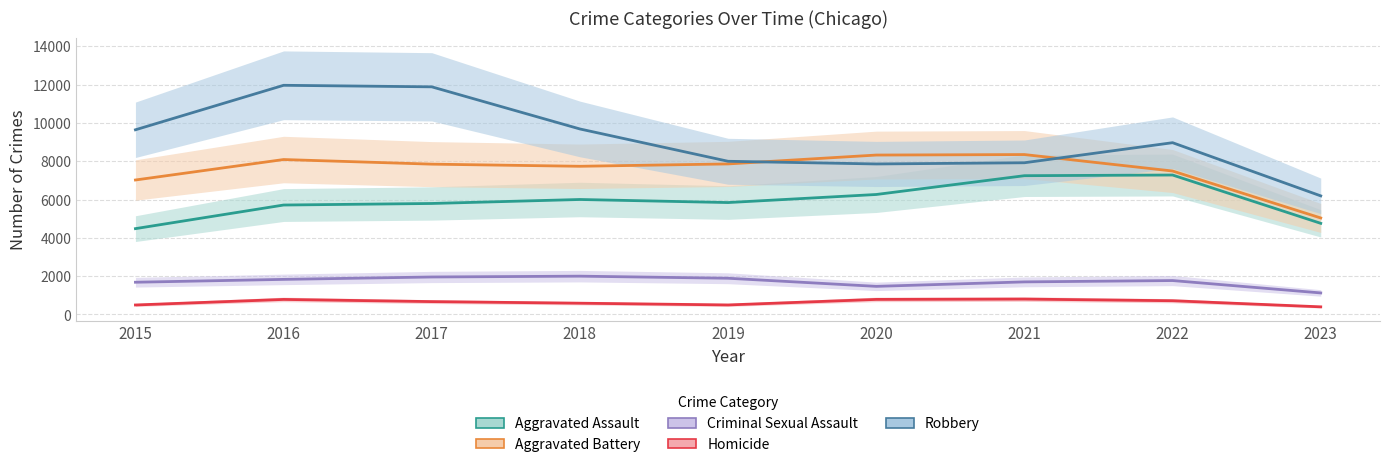

Reading left to right, what are all the values shown in this chart?

Aggravated Assault: 2015=4480	2016=5712	2017=5793	2018=6001	2019=5841	2020=6262	2021=7243	2022=7278	2023=4757
Aggravated Battery: 2015=7018	2016=8086	2017=7845	2018=7734	2019=7857	2020=8320	2021=8346	2022=7487	2023=5037
Criminal Sexual Assault: 2015=1683	2016=1832	2017=1957	2018=2000	2019=1891	2020=1468	2021=1701	2022=1771	2023=1125
Homicide: 2015=496	2016=786	2017=672	2018=589	2019=498	2020=787	2021=804	2022=718	2023=399
Robbery: 2015=9638	2016=11960	2017=11880	2018=9681	2019=7995	2020=7855	2021=7918	2022=8965	2023=6190